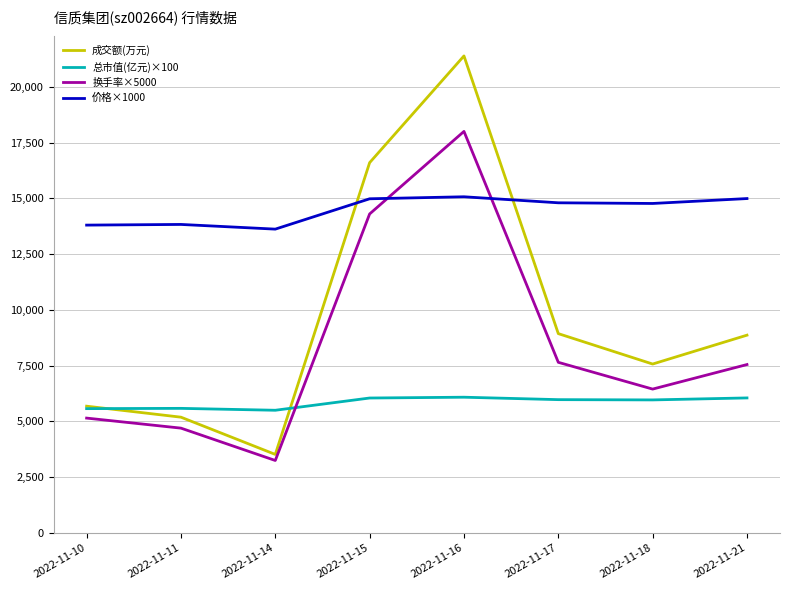

At which label does 成交额(万元) reach its minimum?

2022-11-14